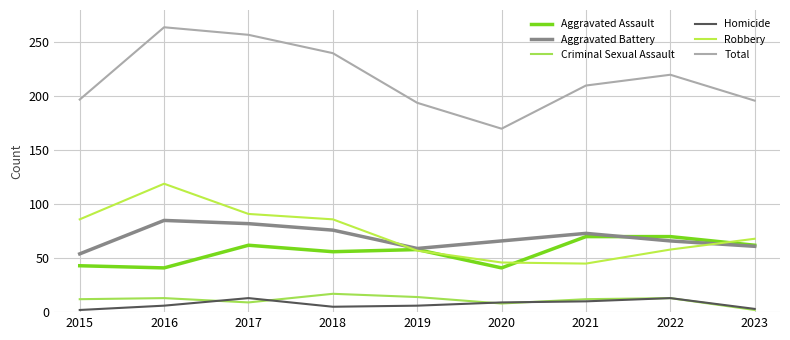

In Total, how many points are lower than both neighbors (excluding endpoints)?

1